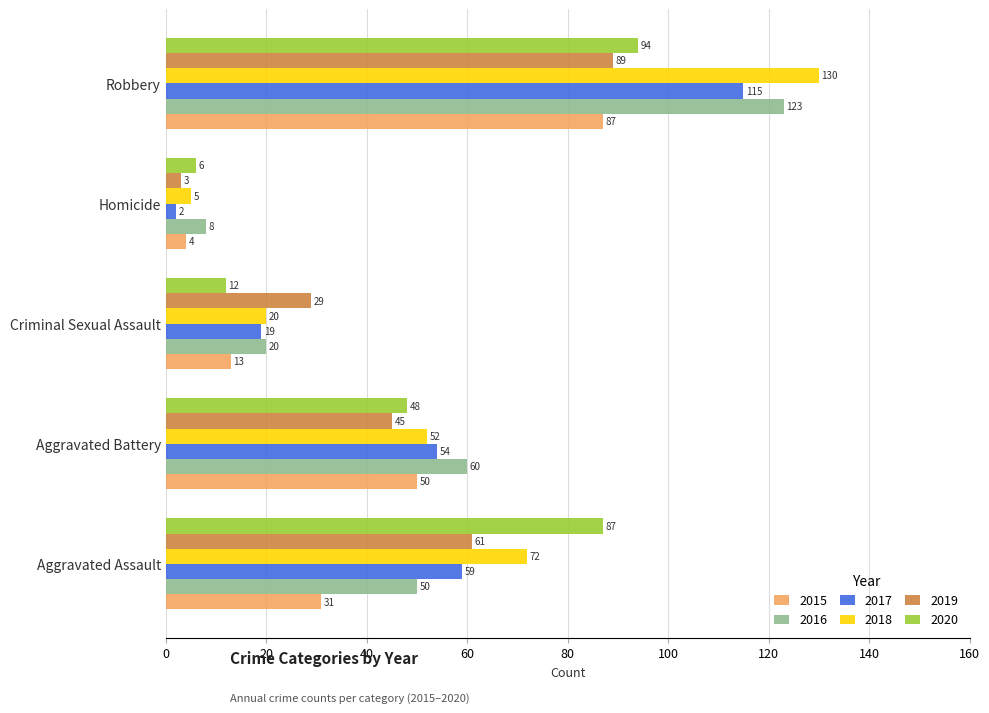

At how many categories does at least one series exceed 93?

1